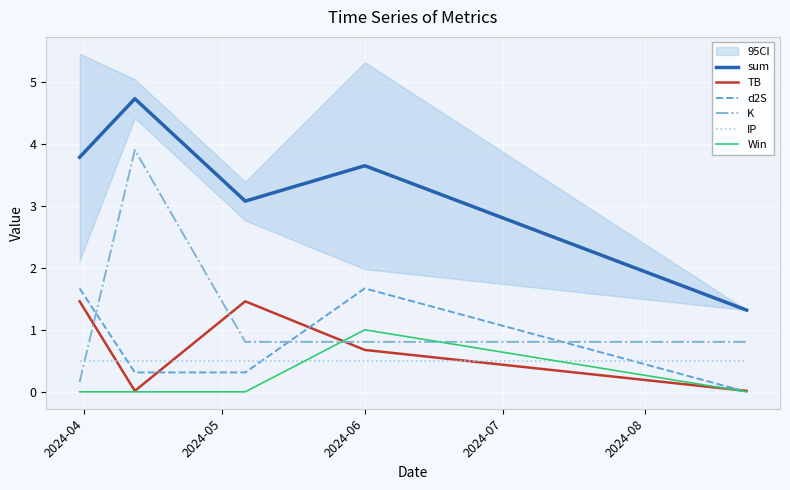

True or false: sum has more than 2 interior local peaks.

False